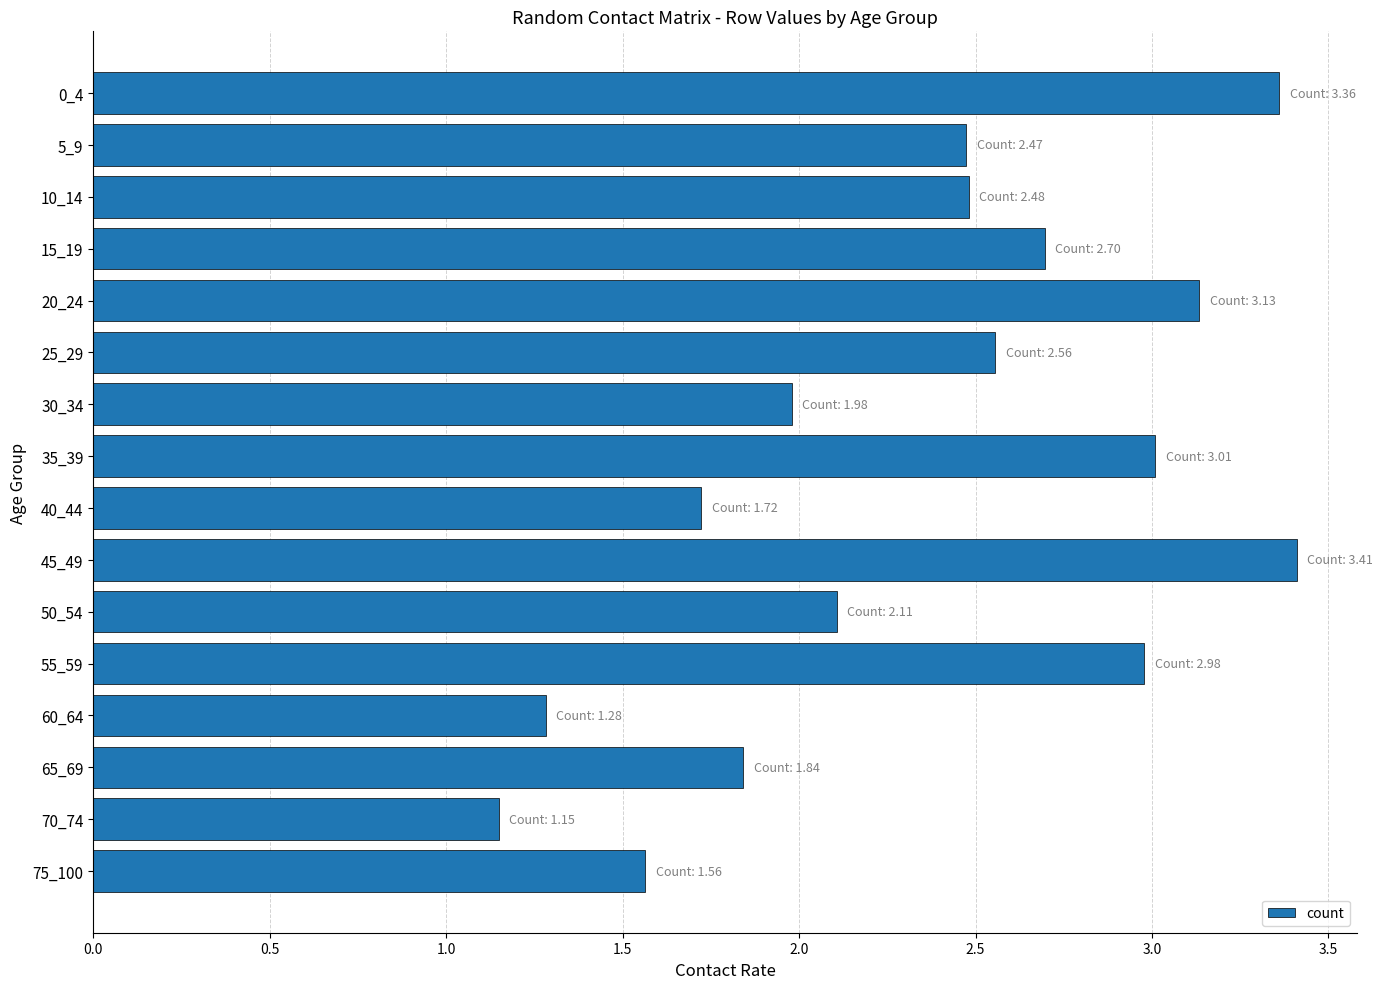

Which category has the lowest value across all series?

70_74